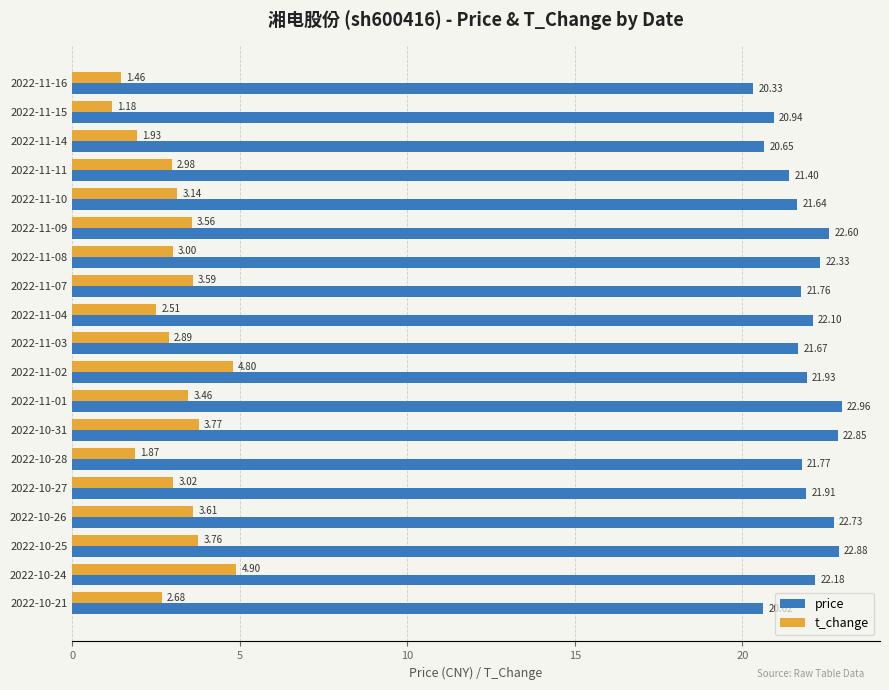

Which series has the largest range (max minus min)?

t_change